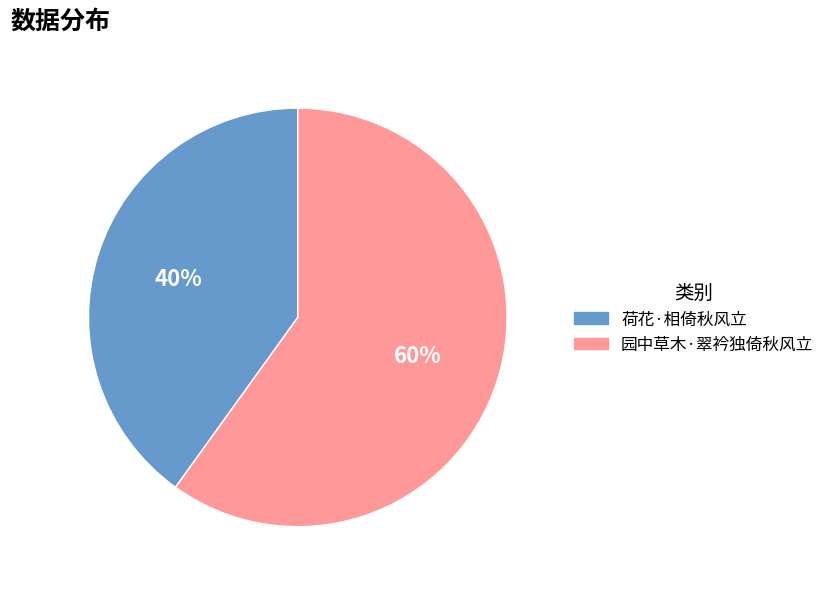

Is there any slice that represents more than half of the pie?

Yes